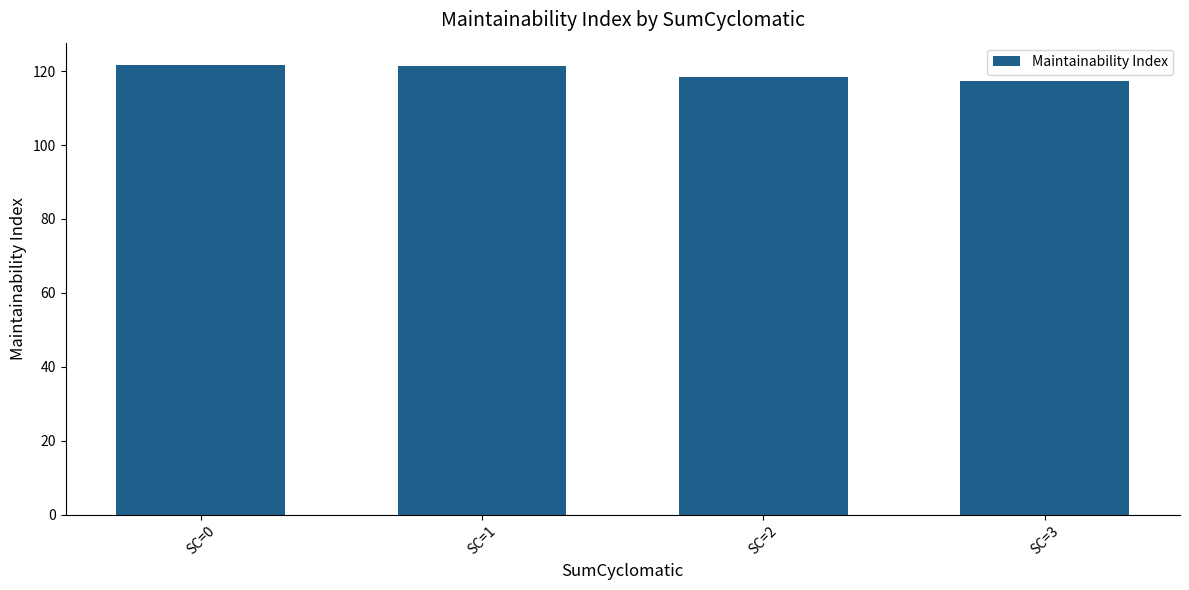

What is the value of the 2nd bar from the left?

121.4